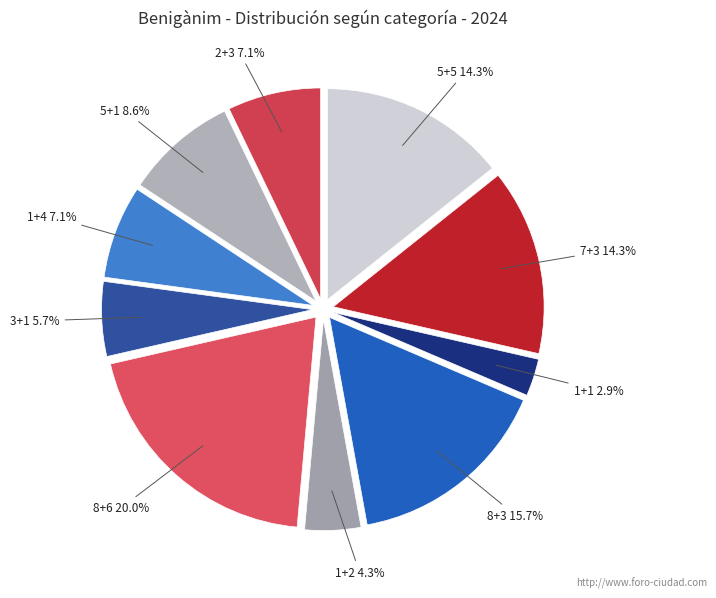

Count the number of slices in the pie.

10